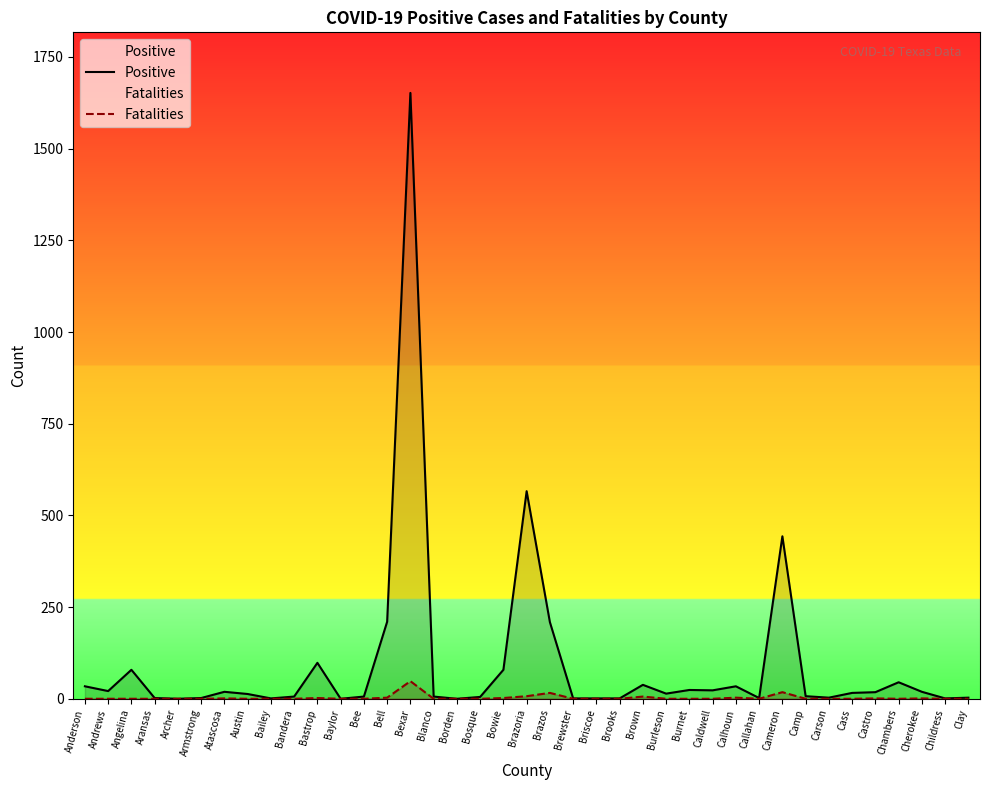

What is the value of the Fatalities point at the 31st from the left?

18